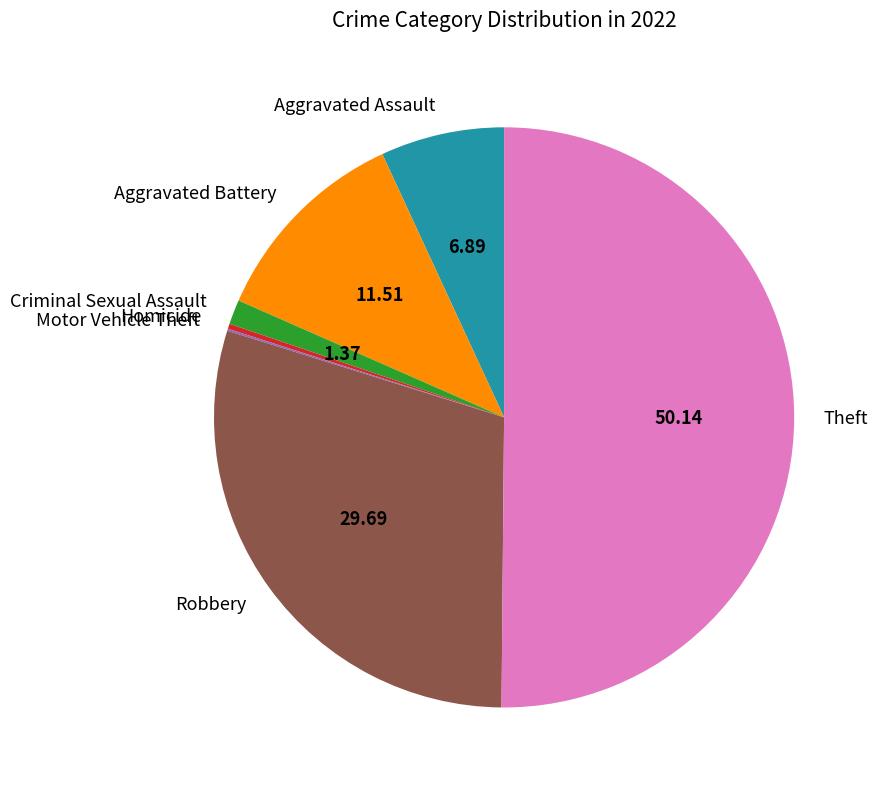

Is the sum of Homicide and Aggravated Assault greater than half?

No